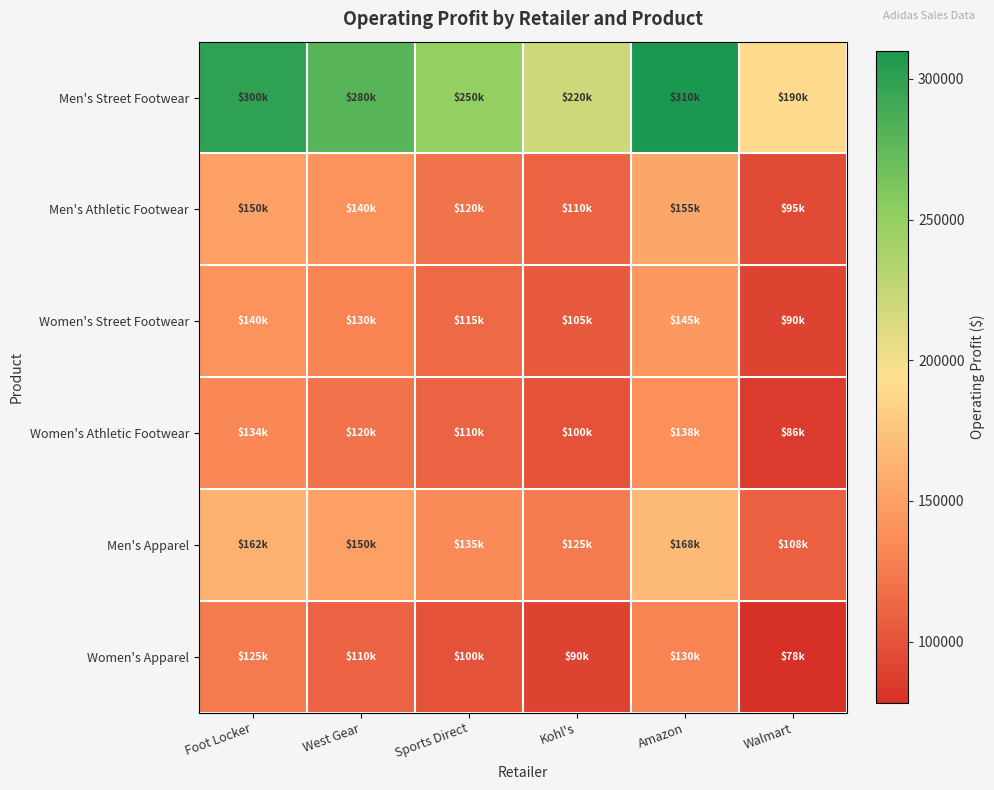

At West Gear, list the series in order from largest to smallest.

Men's Street Footwear, Men's Apparel, Men's Athletic Footwear, Women's Street Footwear, Women's Athletic Footwear, Women's Apparel